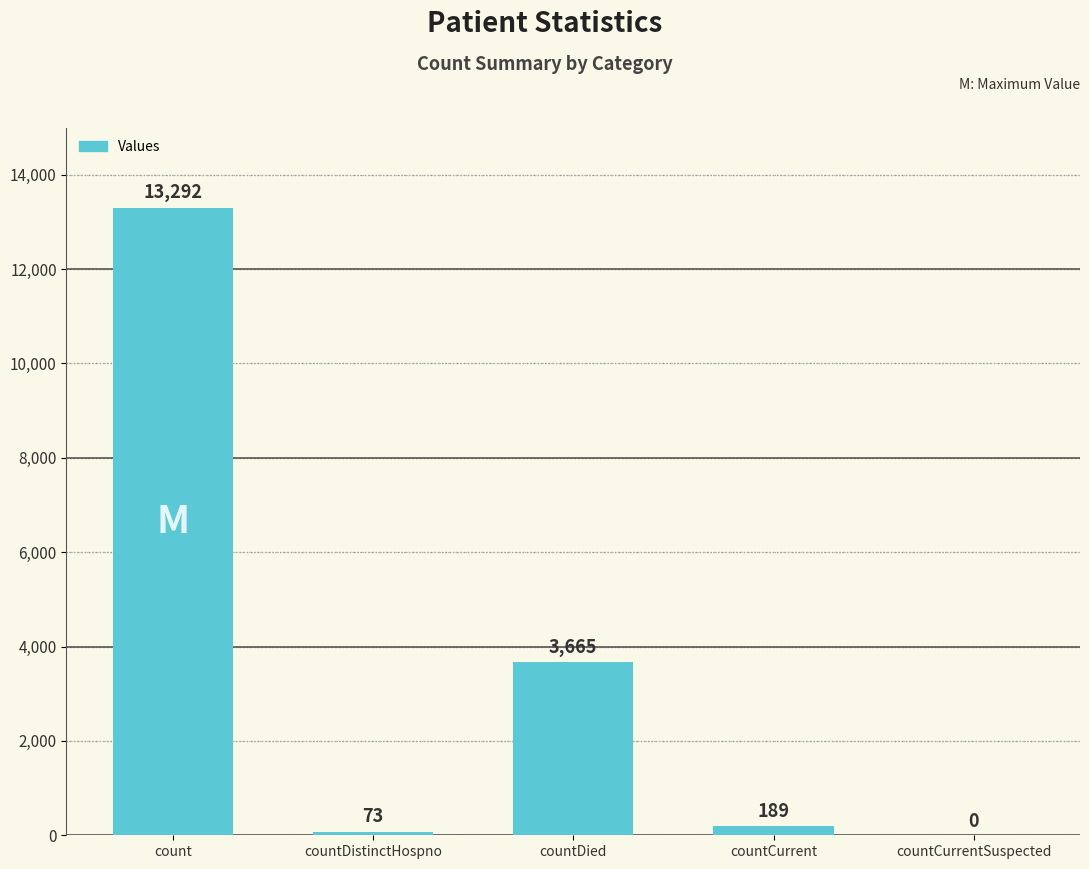

What is the sum of all values?

17219